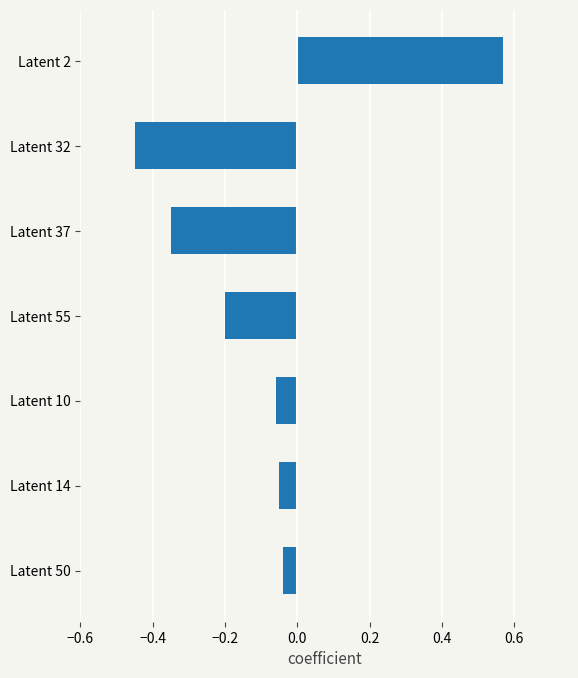

Is it true that the value at Latent 37 is -0.2?

False